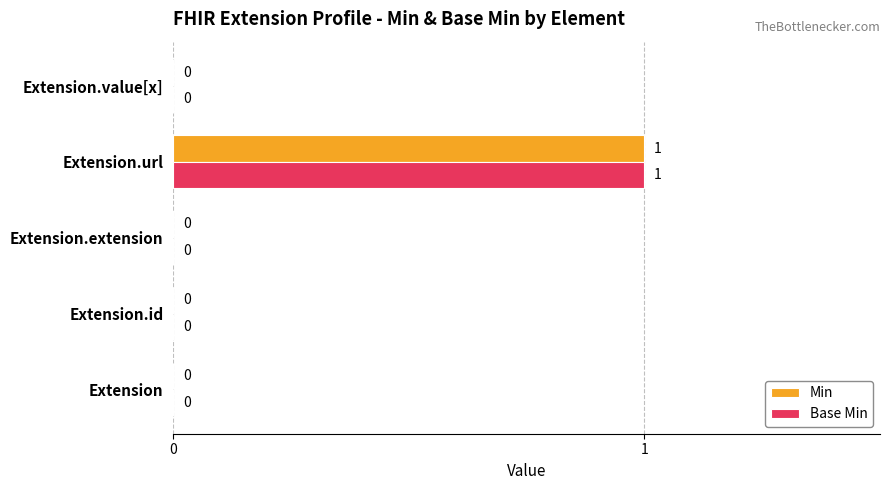

How many Min values are between 0 and 1?

5